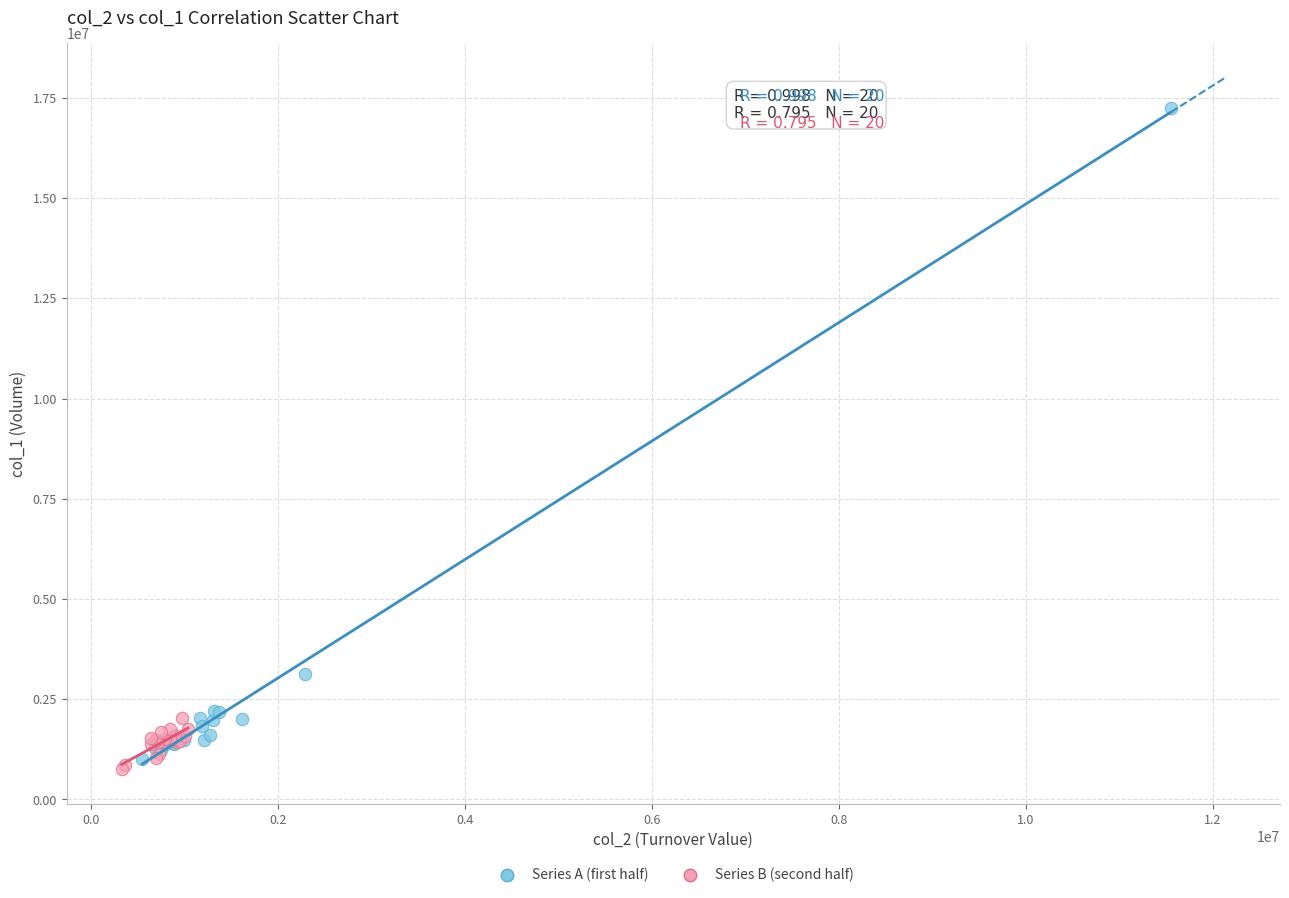

Which series has the largest Y range (max minus min)?

Series A (first half)